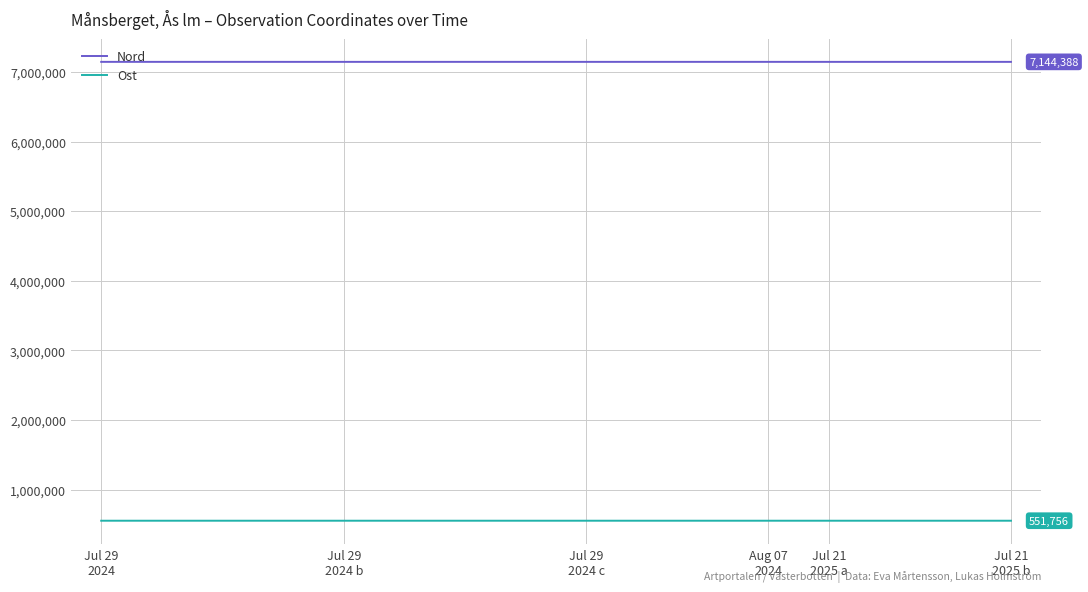

True or false: Nord and Ost cross at least once.

False